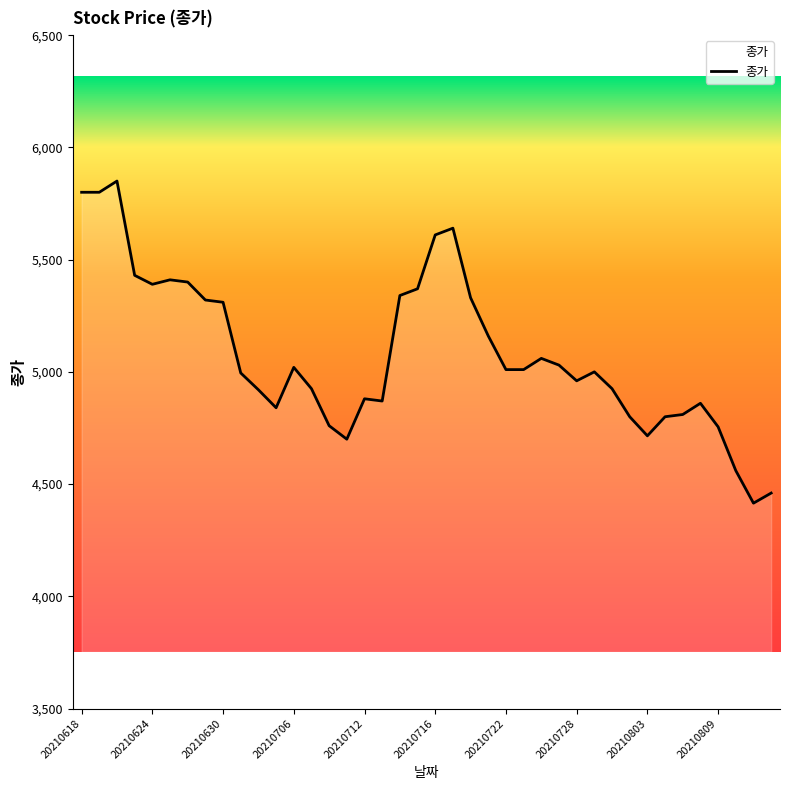

What is the minimum value shown in the chart?

4415